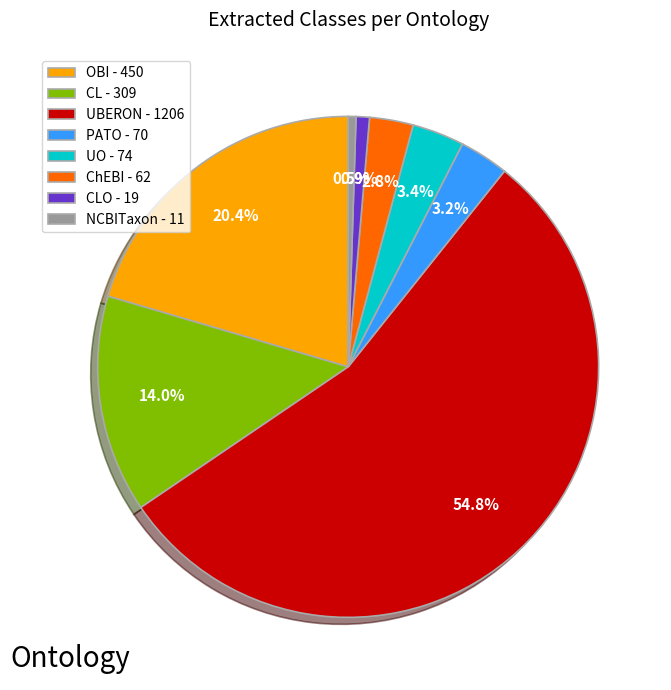

What is the majority slice?

UBERON - 1206